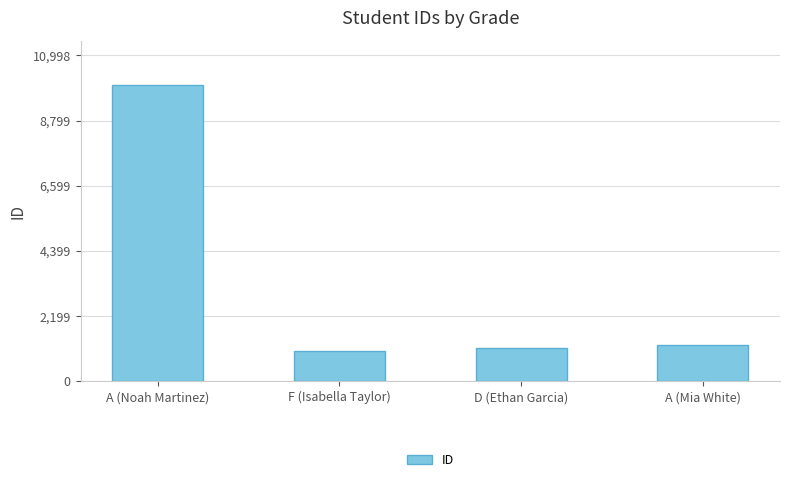

What is the difference between the values at A (Noah Martinez) and F (Isabella Taylor)?

8989